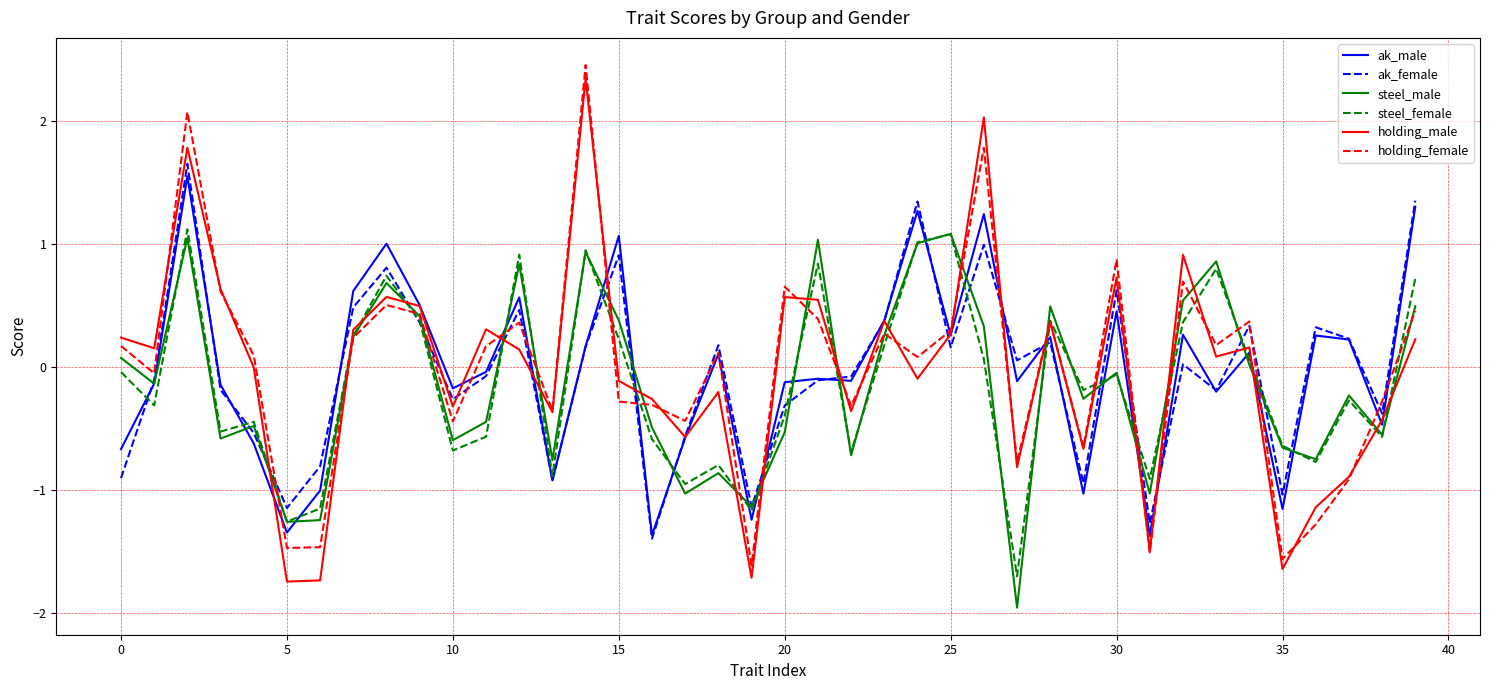

Which series ends up on top after the final intersection of holding_male and steel_male?

steel_male